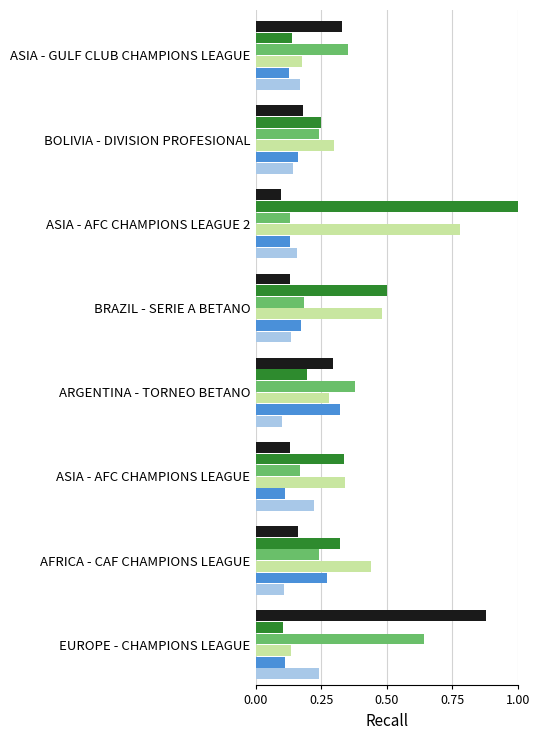

At which category is the sum across all series the highest?

ASIA - AFC CHAMPIONS LEAGUE 2